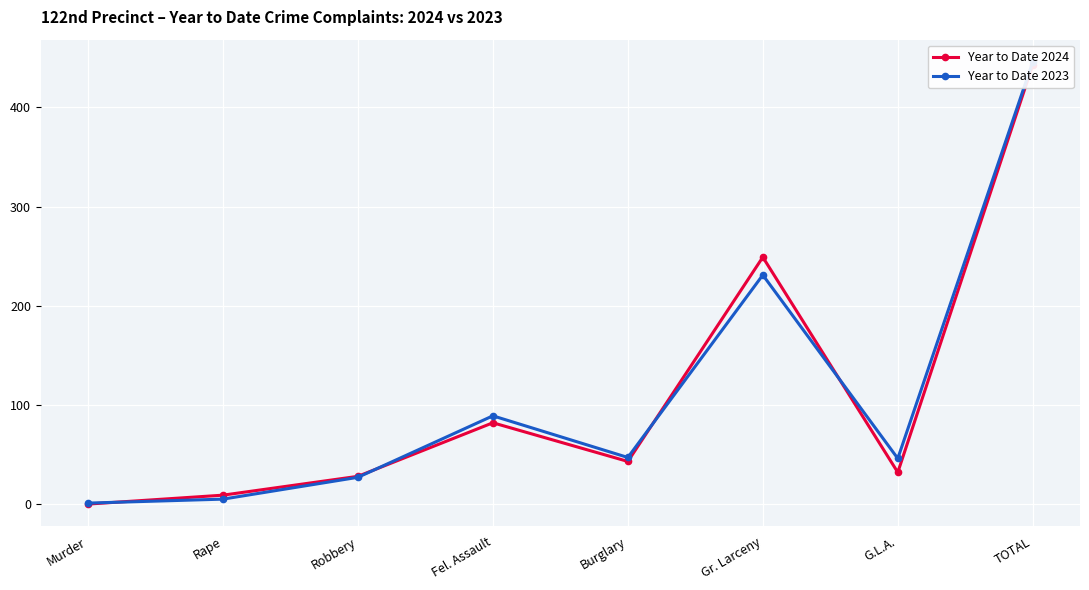

What is the difference between the Year to Date 2024 values at Murder and Gr. Larceny?

249